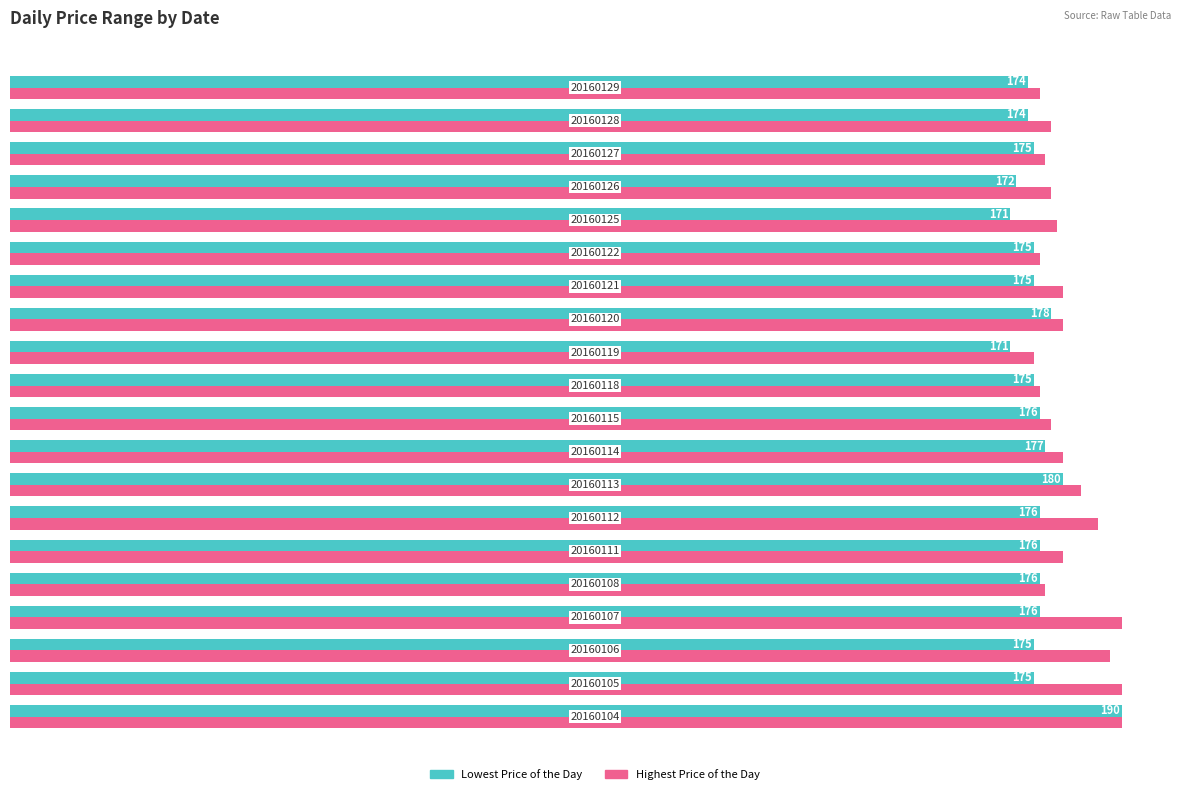

At how many categories does at least one series exceed 185?

5